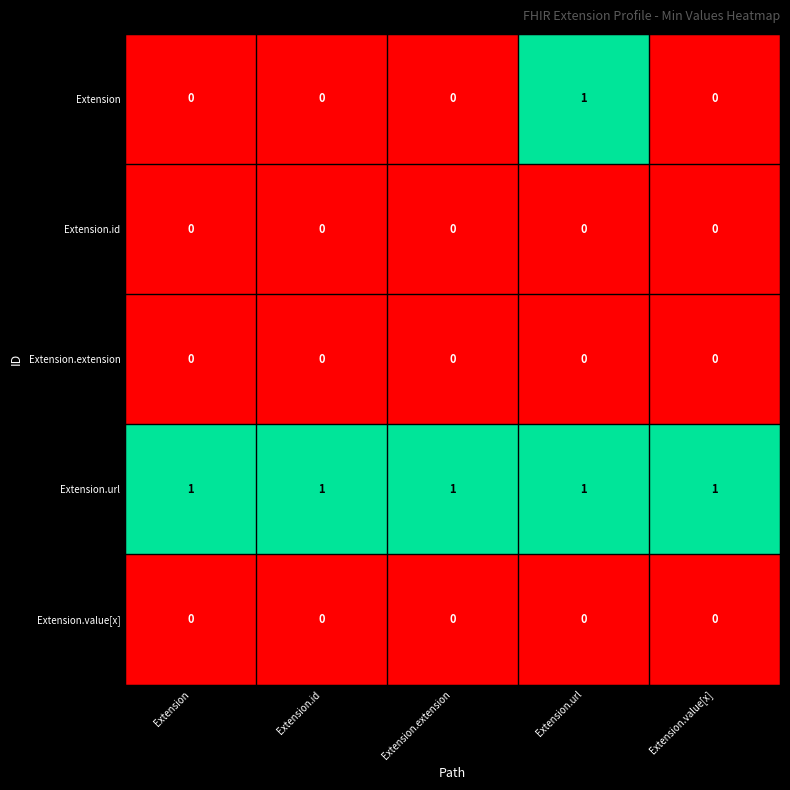

What is the spread (max minus min) of values at Extension.extension?

1